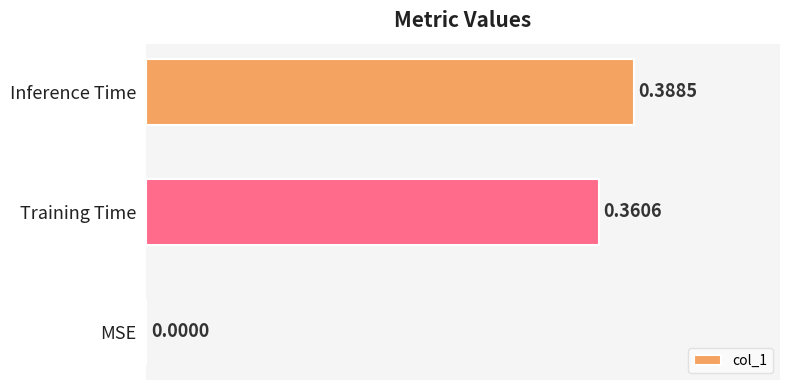

What is the sum of all values?

0.7